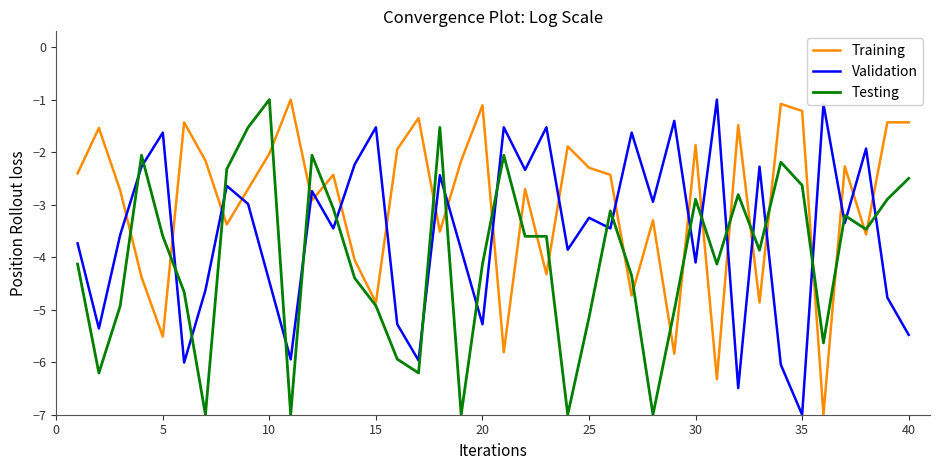

What is the average value of the Testing series?

-4.0